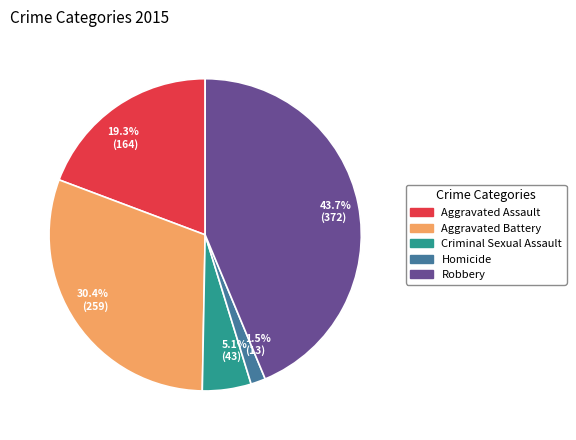

What percentage is the Criminal Sexual Assault slice, to the nearest percent?

5%